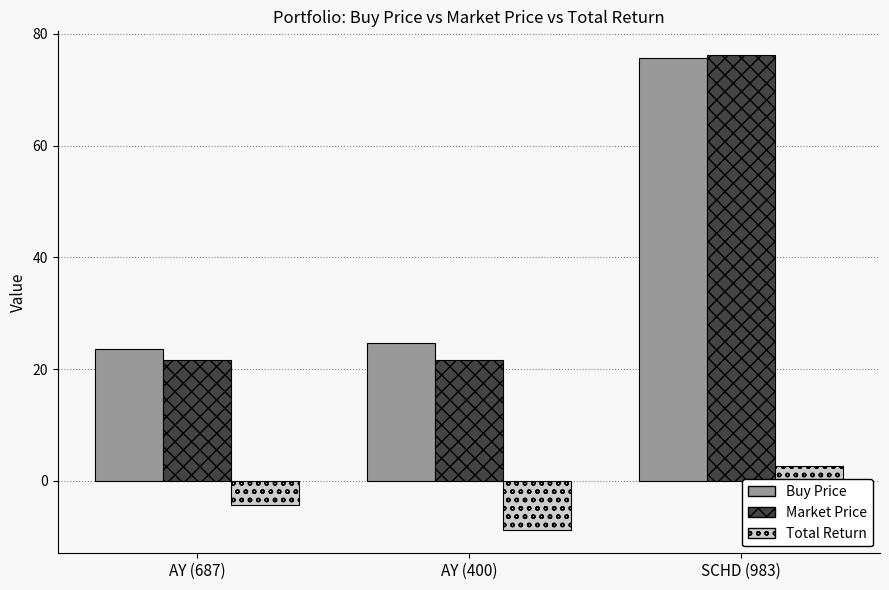

What is the label of the 1st bar from the left?

AY (687)